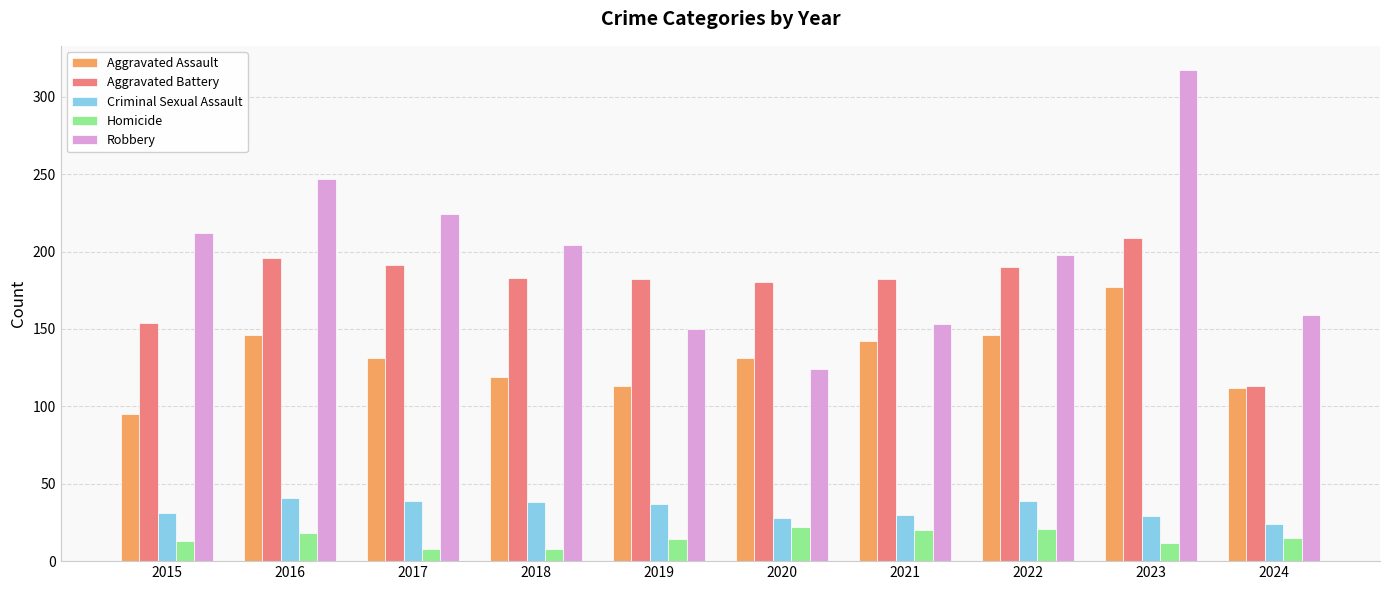

What is the value of the Robbery bar at the 3rd from the left?

224